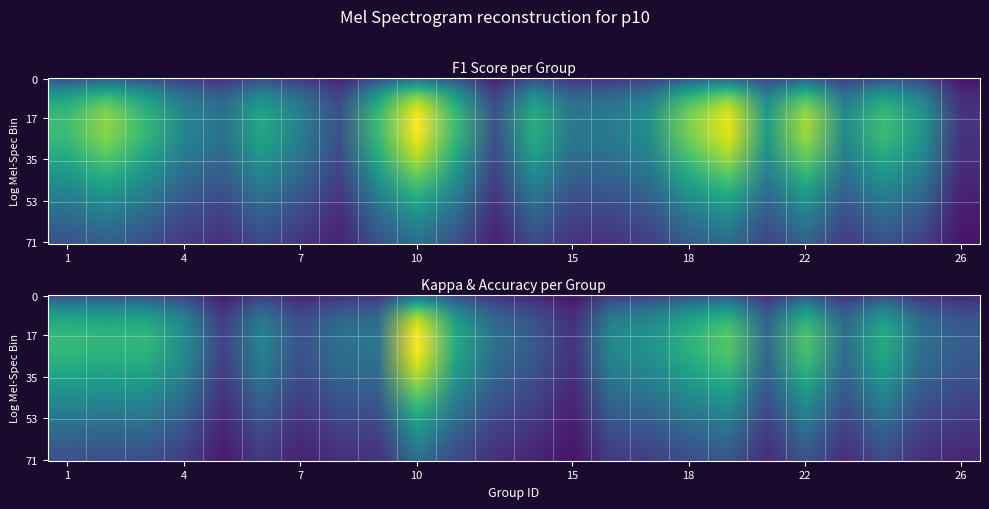

Where is accuracy nearest to the value 0?

5